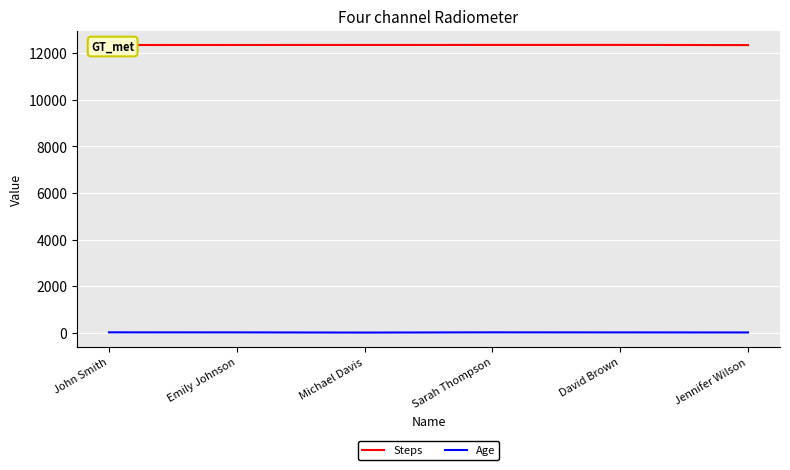

How many lines are shown in the chart?

2